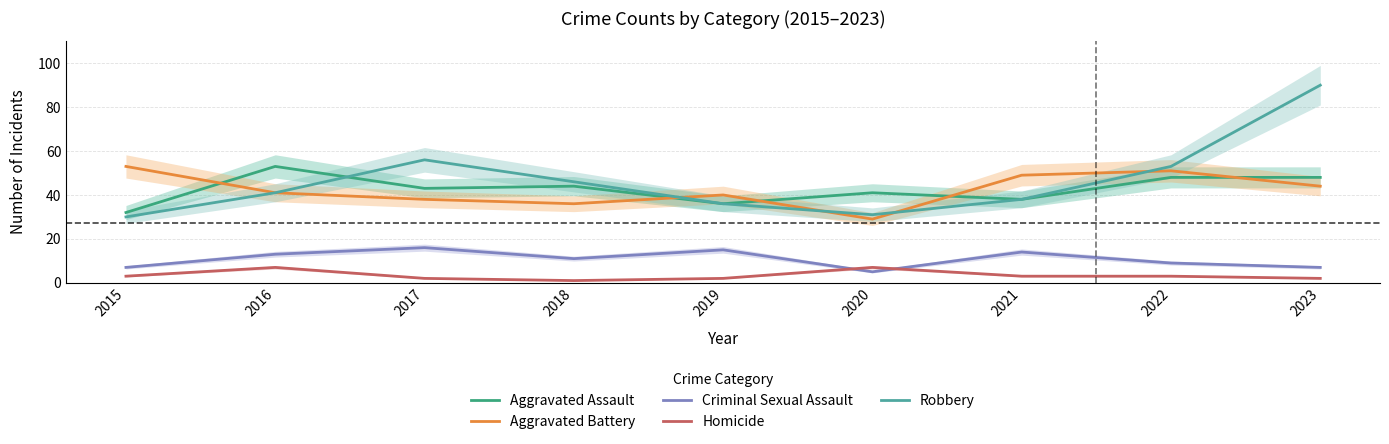

How many data points does each series have?

9